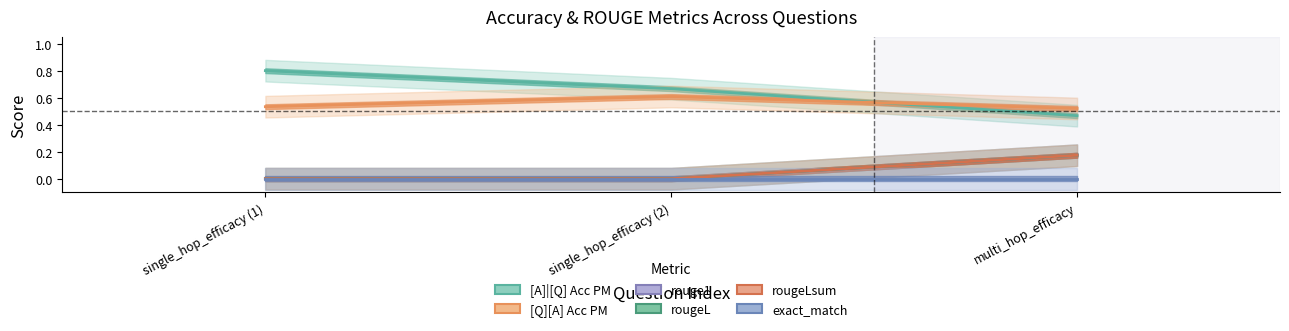

Which series has the largest total across all categories?

[A]|[Q] Acc PM